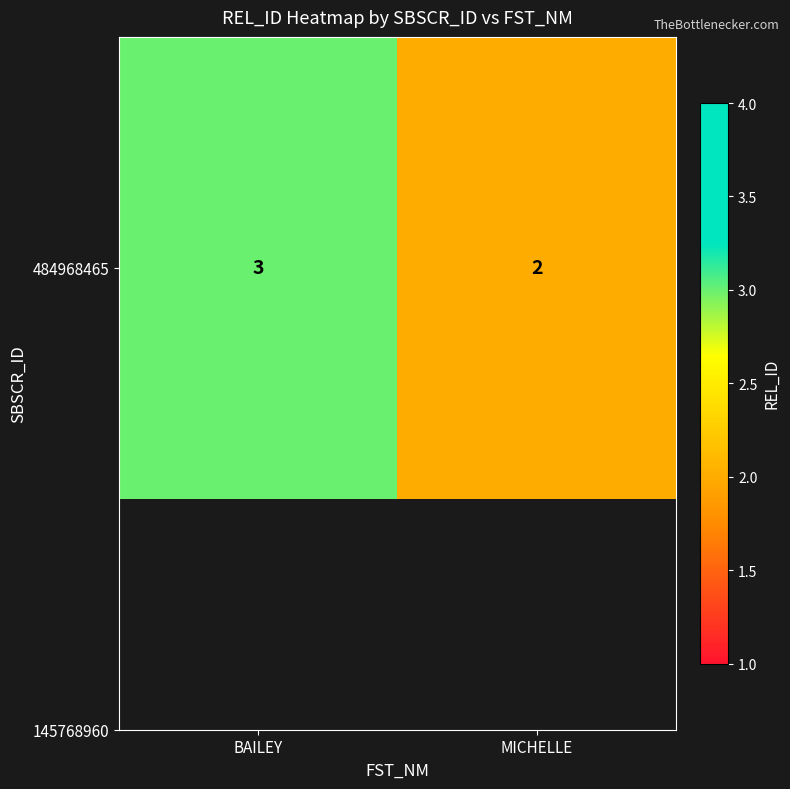

Reading right to left, extract all data points from this chart.

MICHELLE=2	BAILEY=3